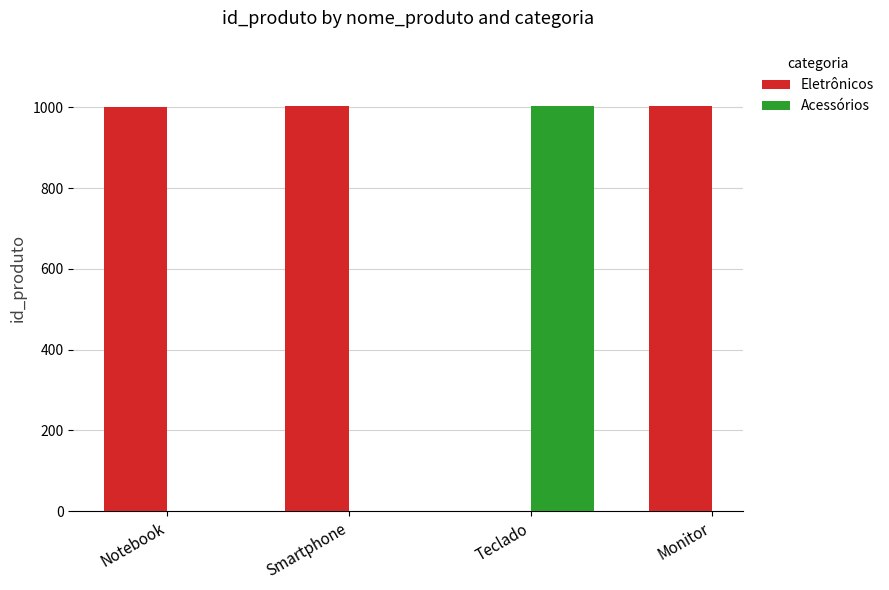

What is the sum of all Eletrônicos values?

3007